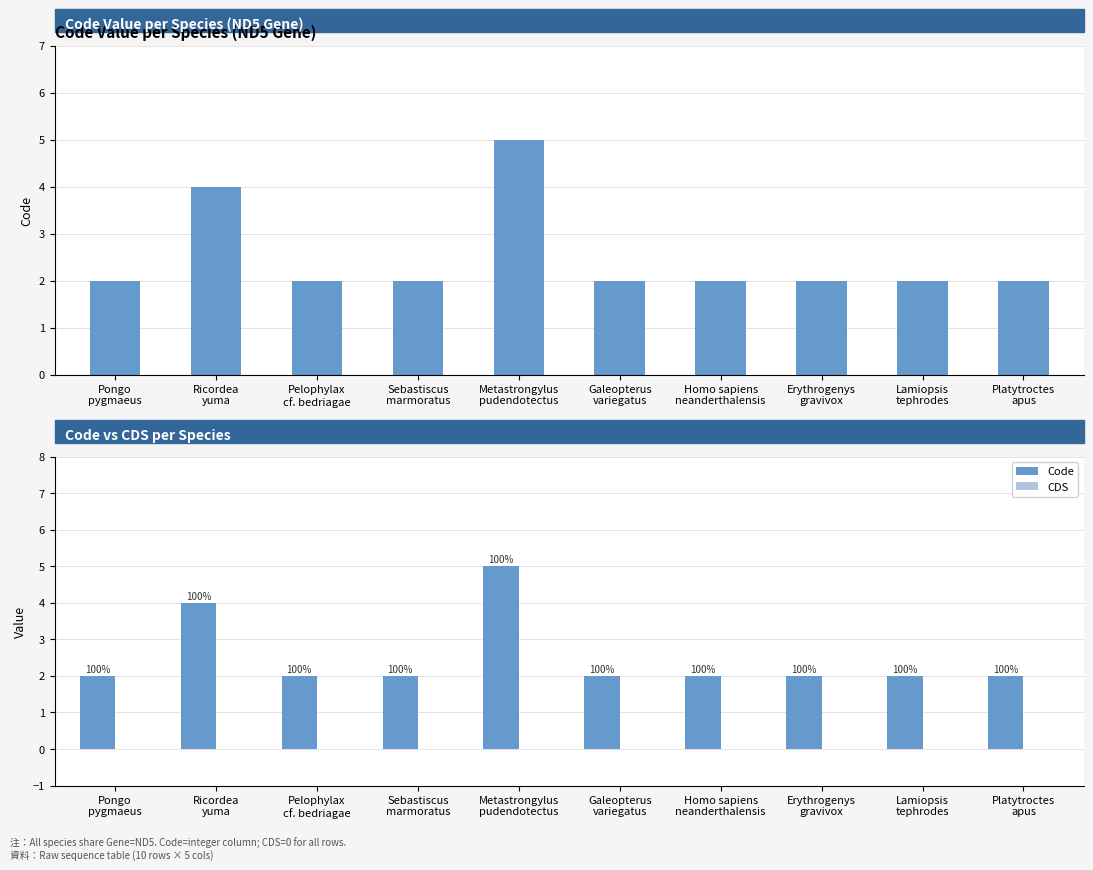

What is the approximate value of Code at Ricordea
yuma?

4